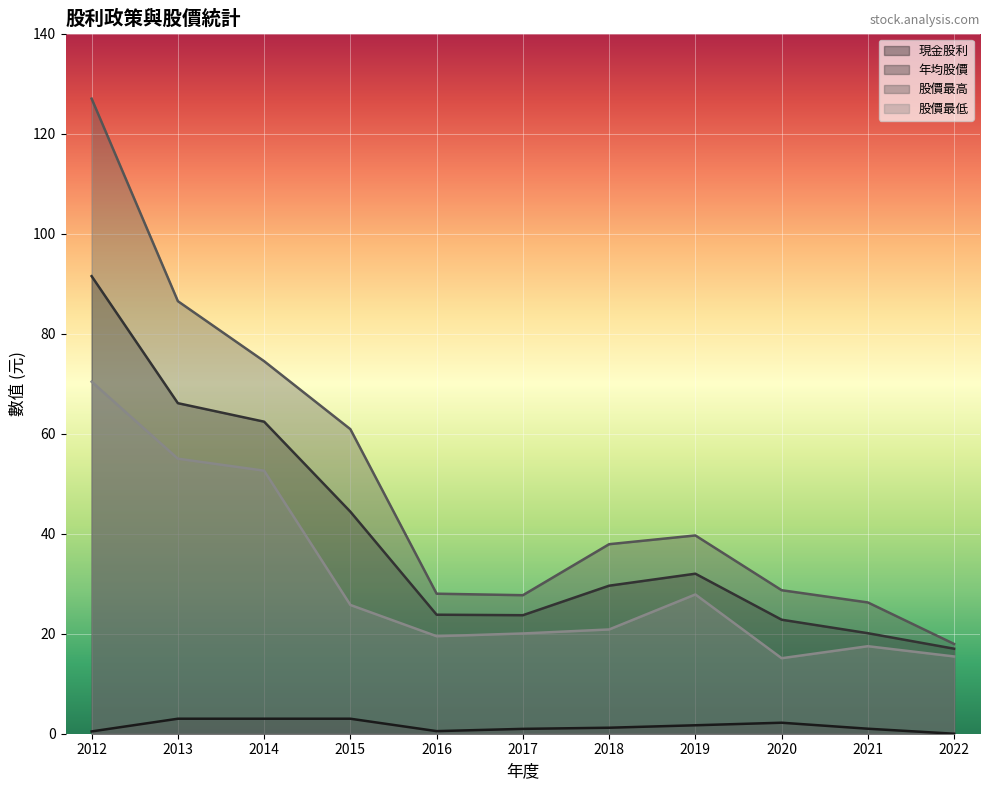

Which series has the widest spread of values?

股價最高